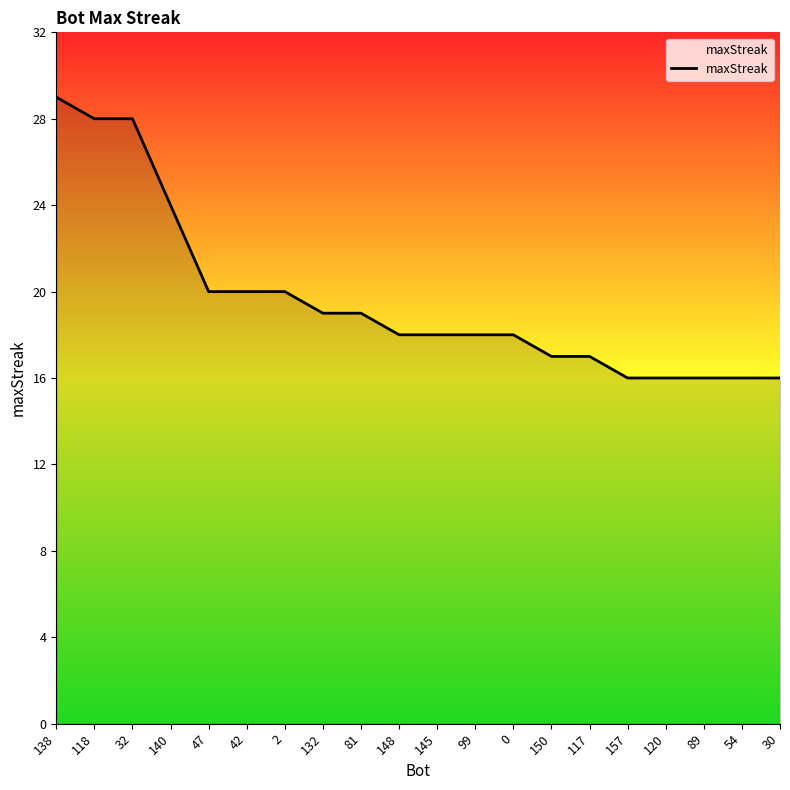

What is the difference between the maximum and minimum values?

13